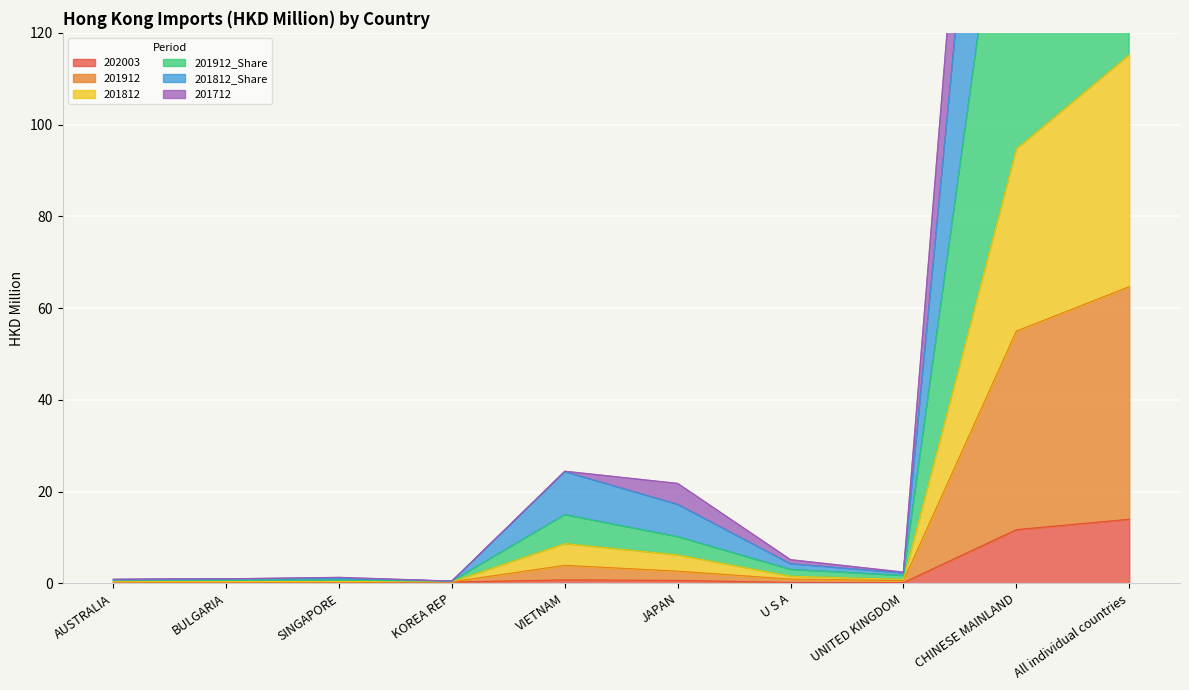

What is the value of the 202003 point at the 4th from the left?

0.3